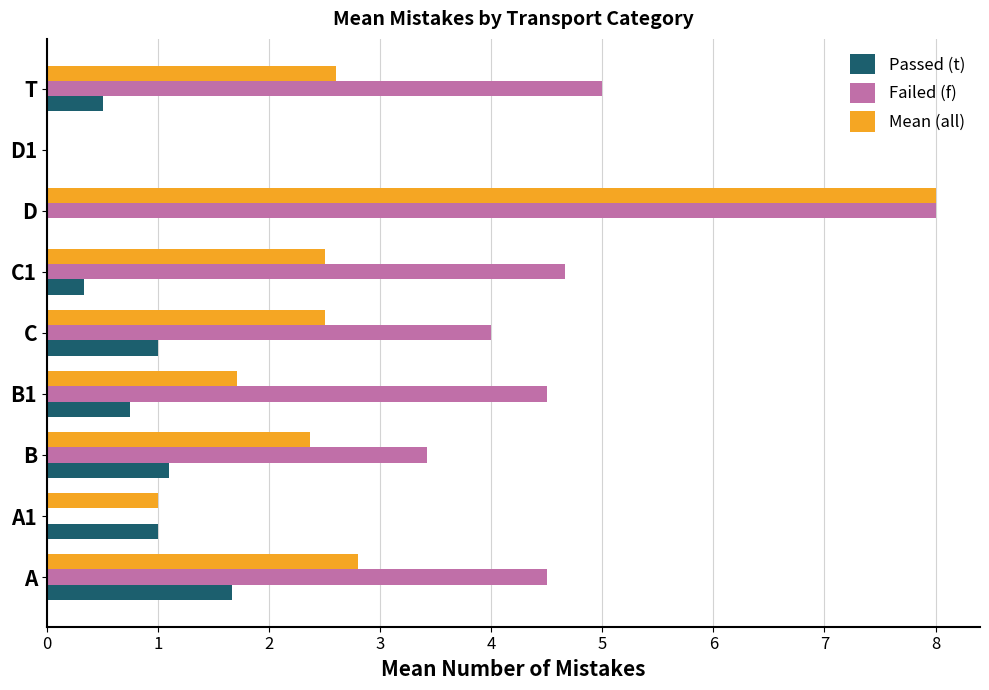

Which category has the highest value in the Passed (t) series?

A